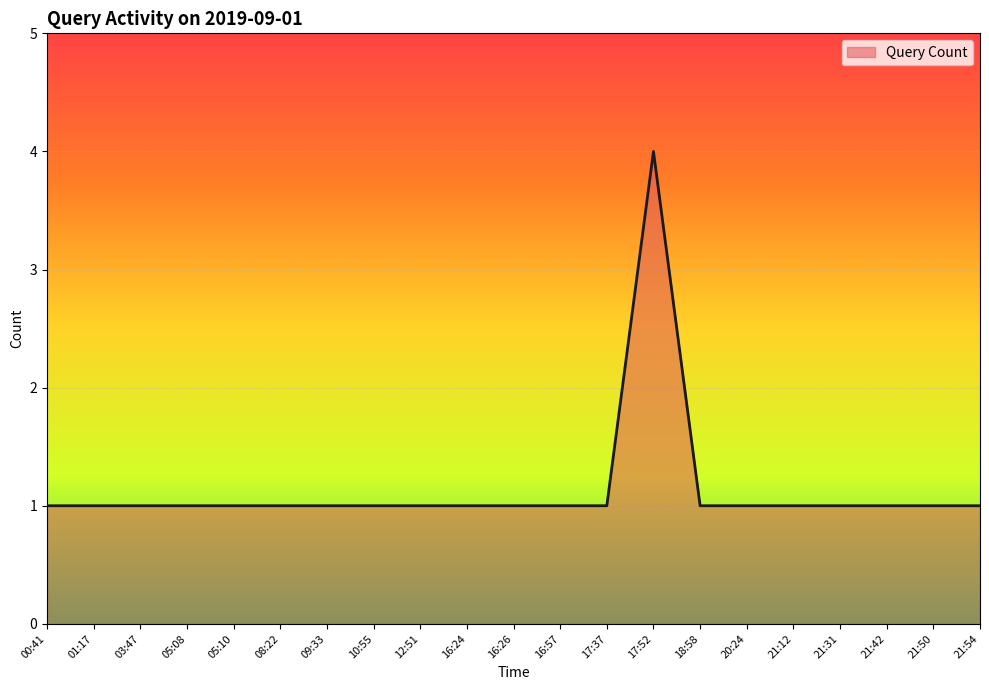

Reading left to right, extract all data points from this chart.

1	1	1	1	1	1	1	1	1	1	1	1	1	4	1	1	1	1	1	1	1